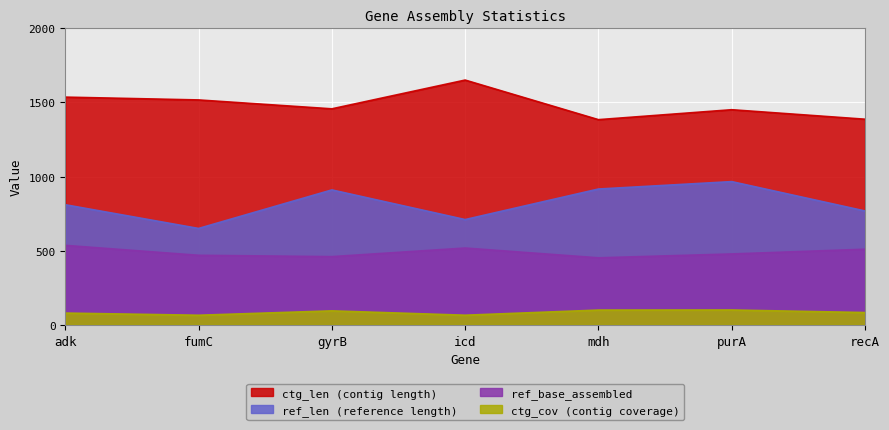

Between gyrB and mdh, which series saw the biggest shift?

ctg_len (contig length)